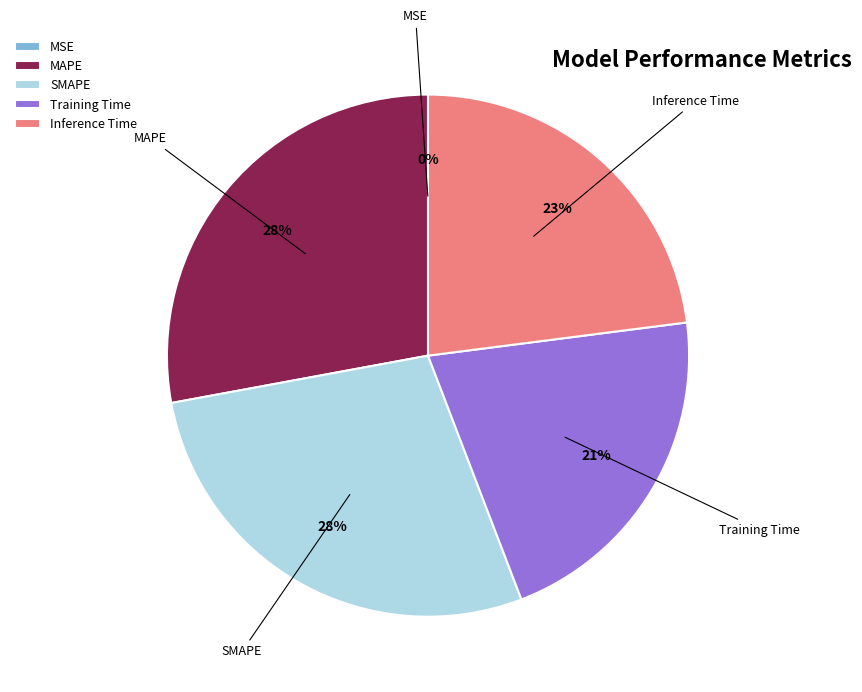

What percentage is the Training Time slice, to the nearest percent?

21%